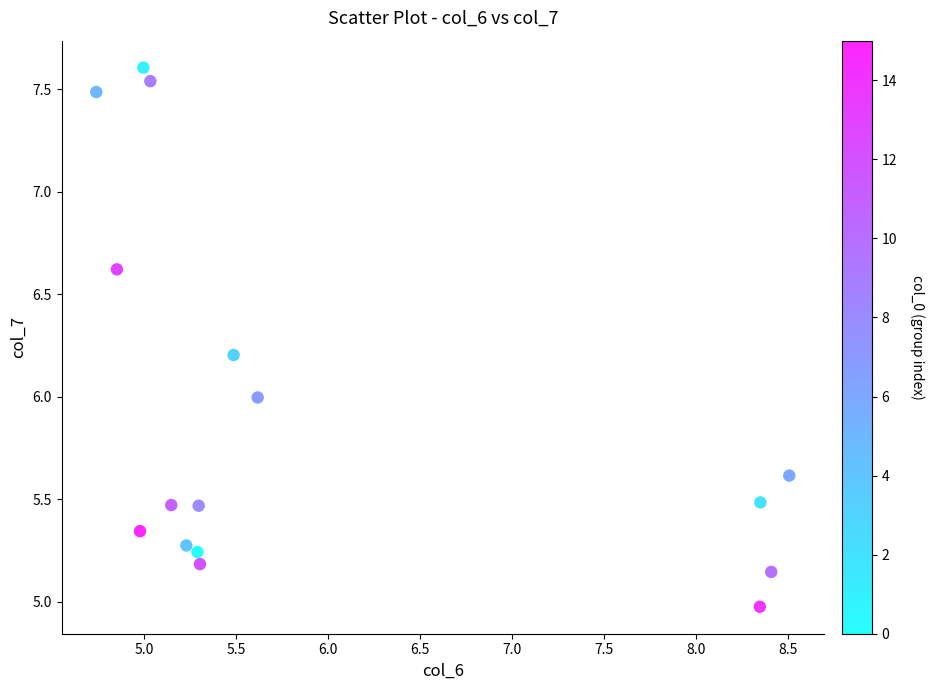

What is the range of X values (max minus min)?

3.8